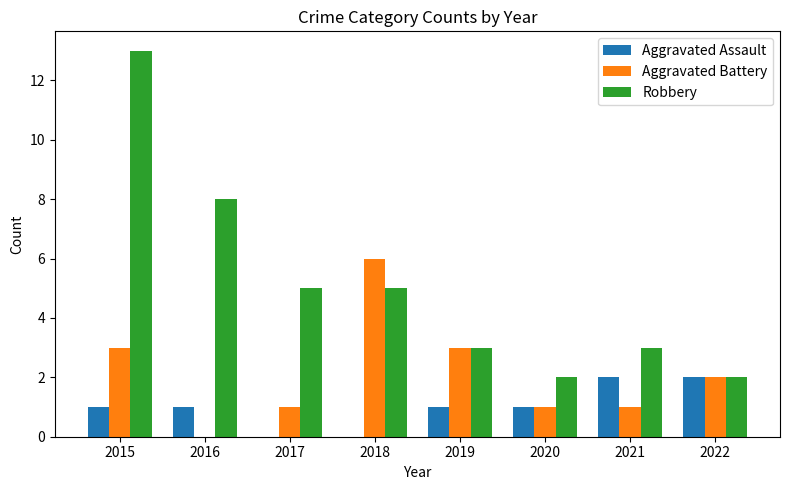

At which category does the chart reach its peak across all series?

2015